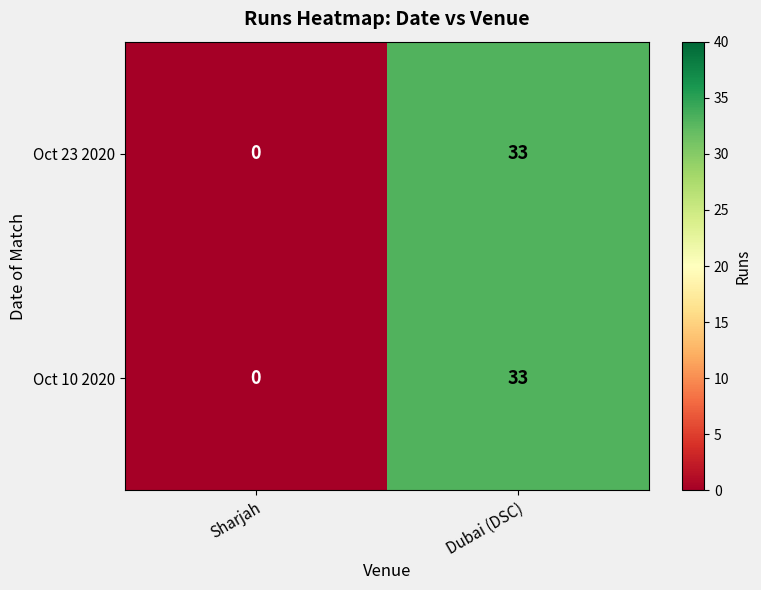

What is the total value across all series at Dubai (DSC)?

66